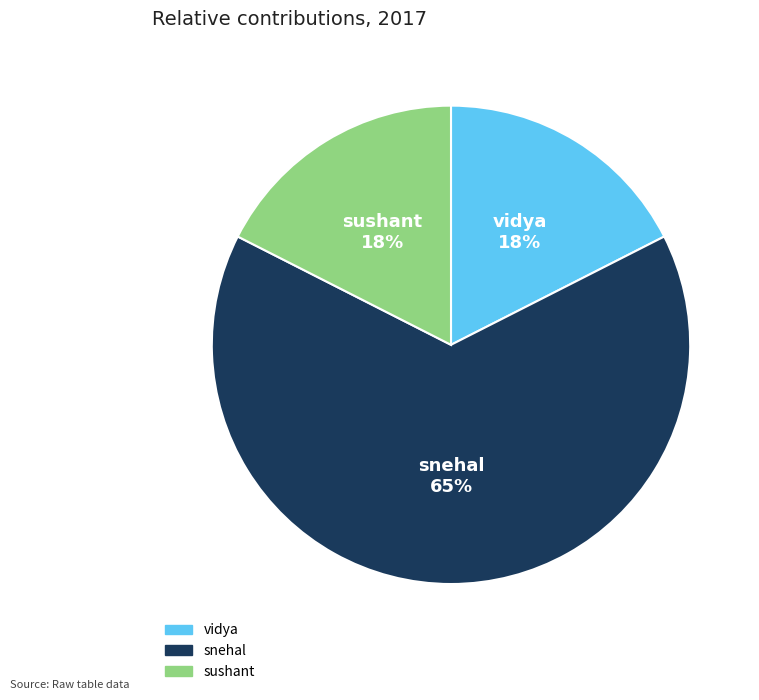

Which slice is the largest?

snehal